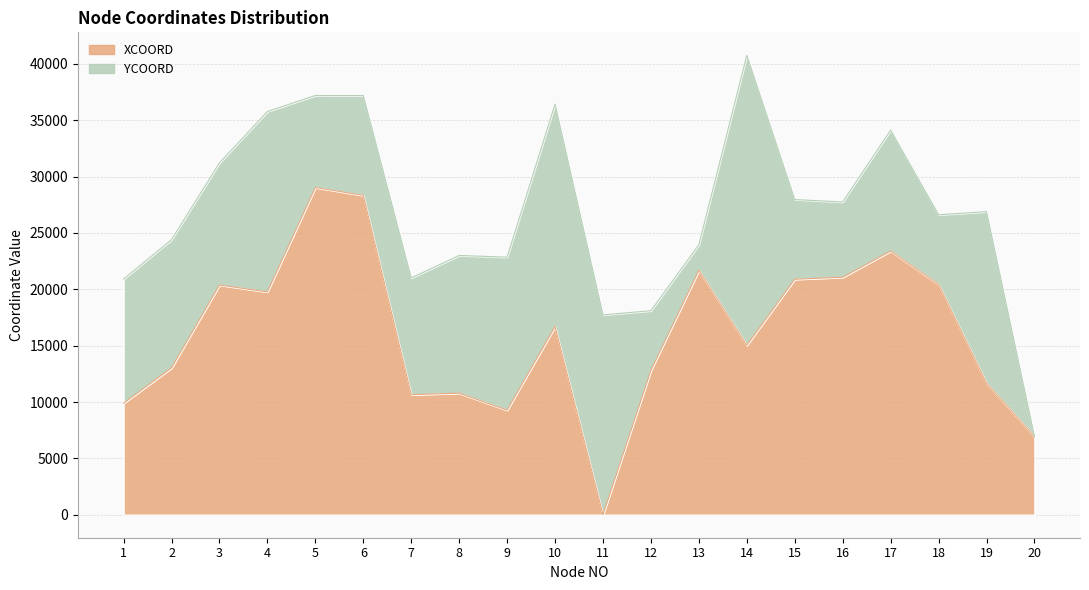

How many values are below 16696?

10